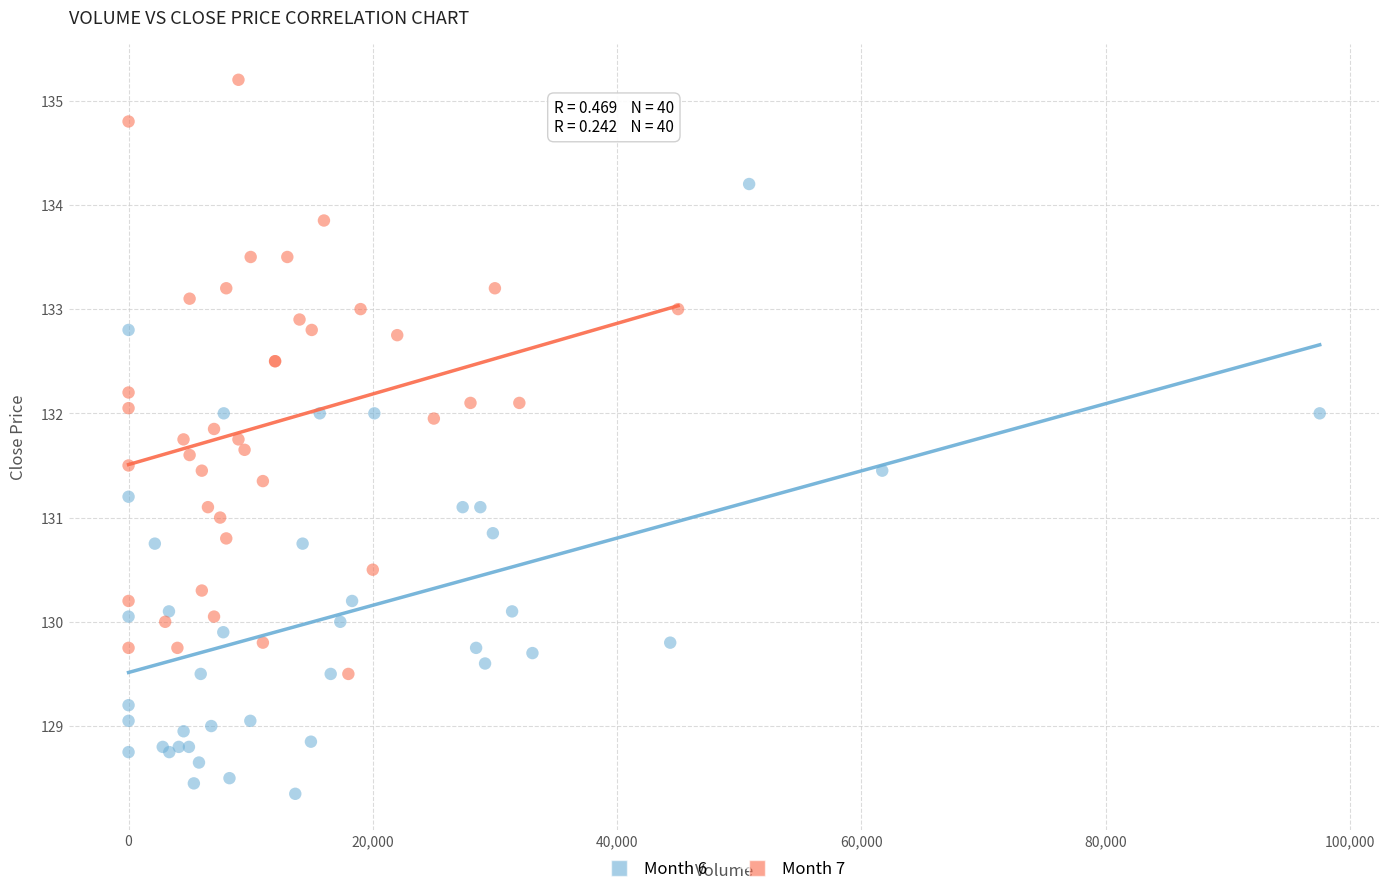

Which series has the largest Y range (max minus min)?

Month 6